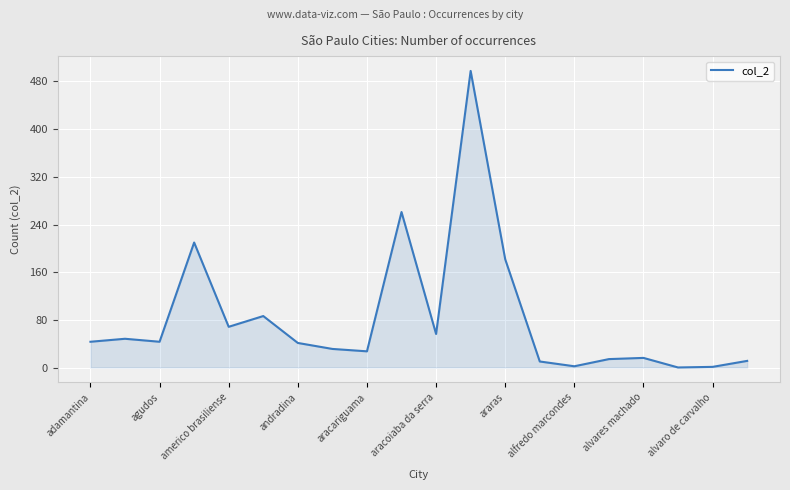

What is the difference between the maximum and minimum values?

496